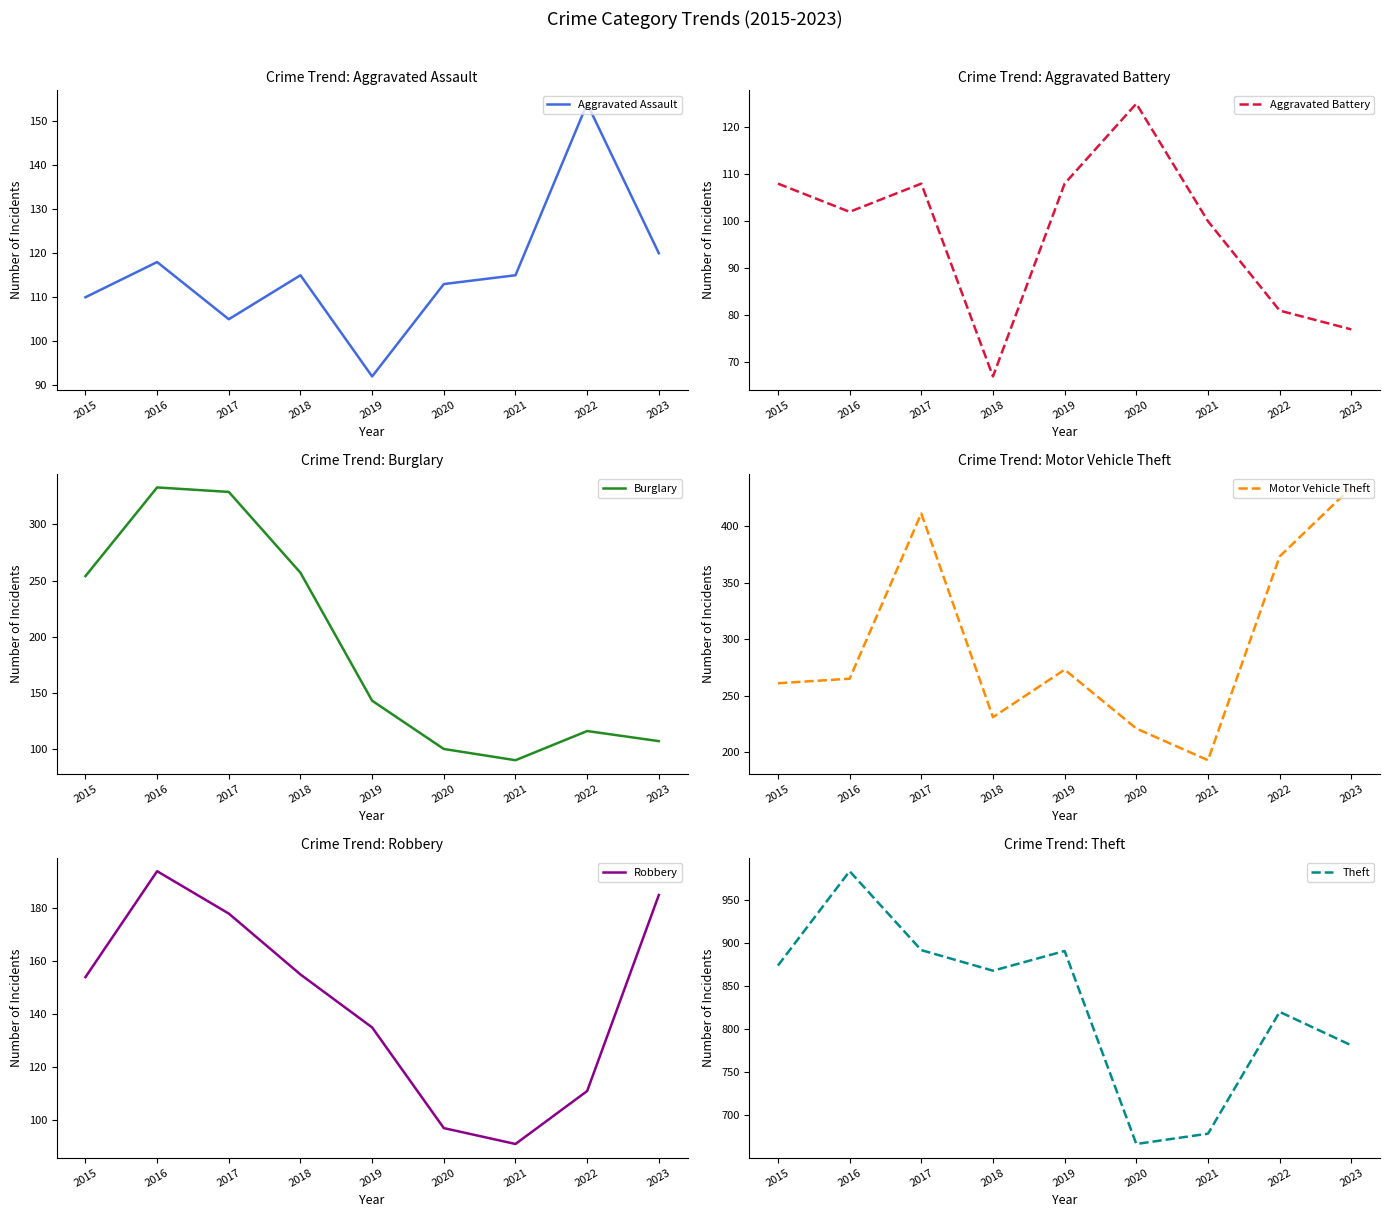

How many values in the Aggravated Battery series are below 102?

4